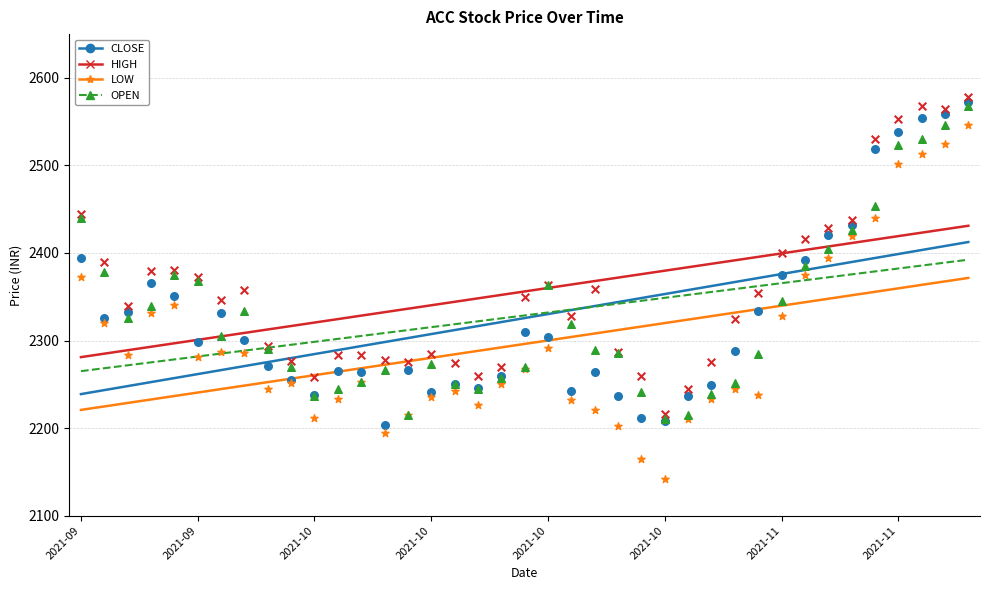

Which series contains the lowest Y value?

LOW